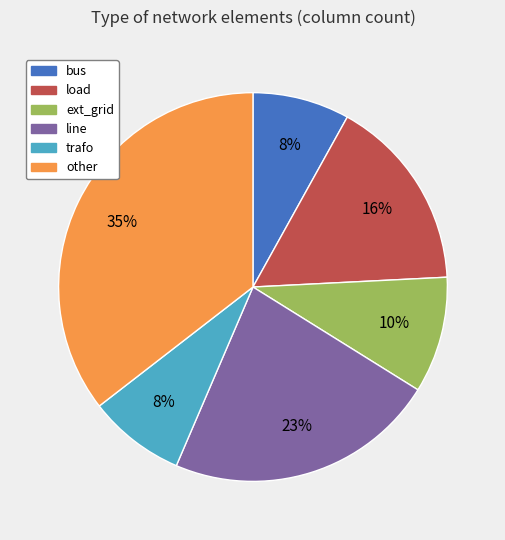

Between other and line, which is larger?

other